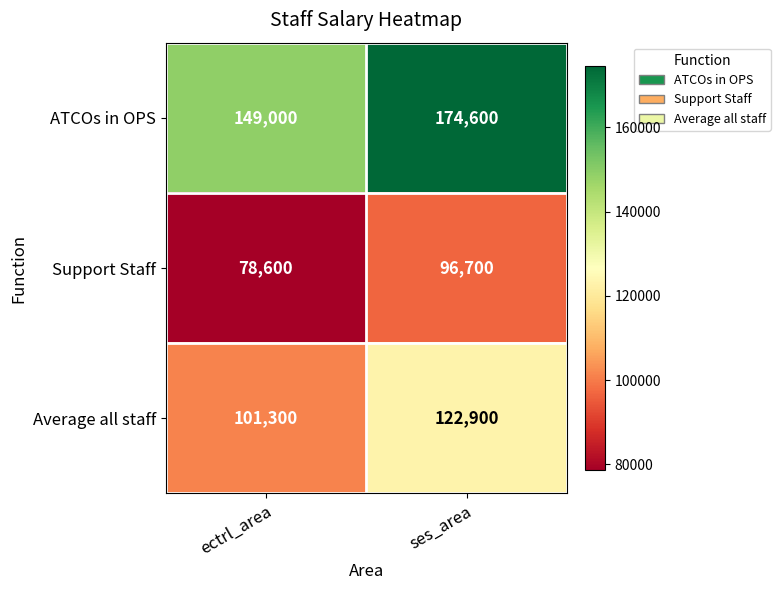

Between ectrl_area and ses_area, which series saw the biggest shift?

ATCOs in OPS